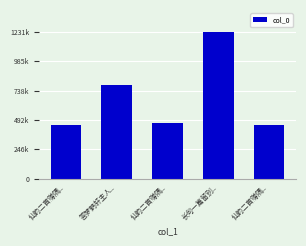

Approximately how many times larger is the value at 仙韵二首赠隅.. compared to 长句一篇留别..?

0.4